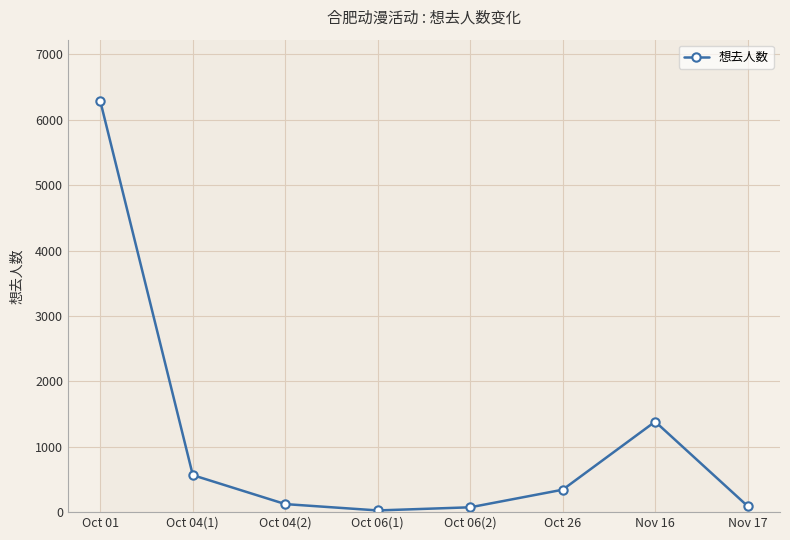

How many lines are shown in the chart?

1